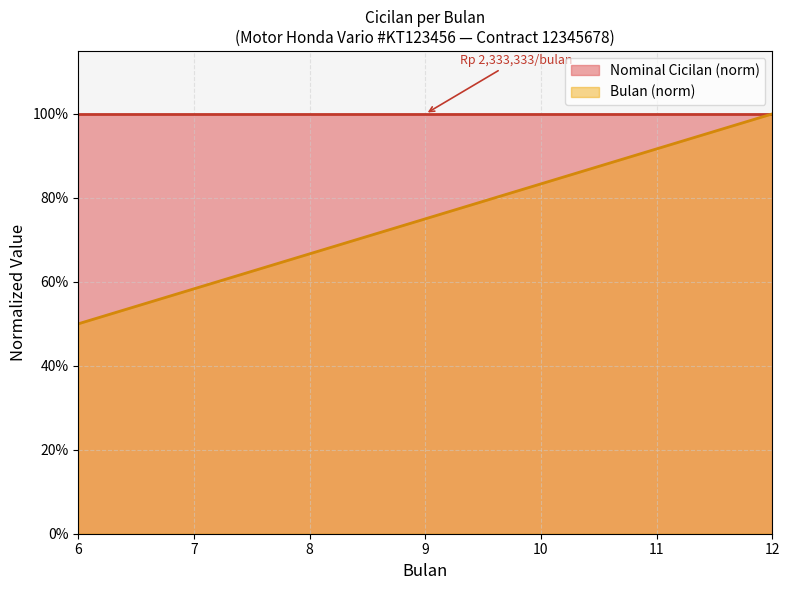

Which has a higher value, 6 or 12?

12